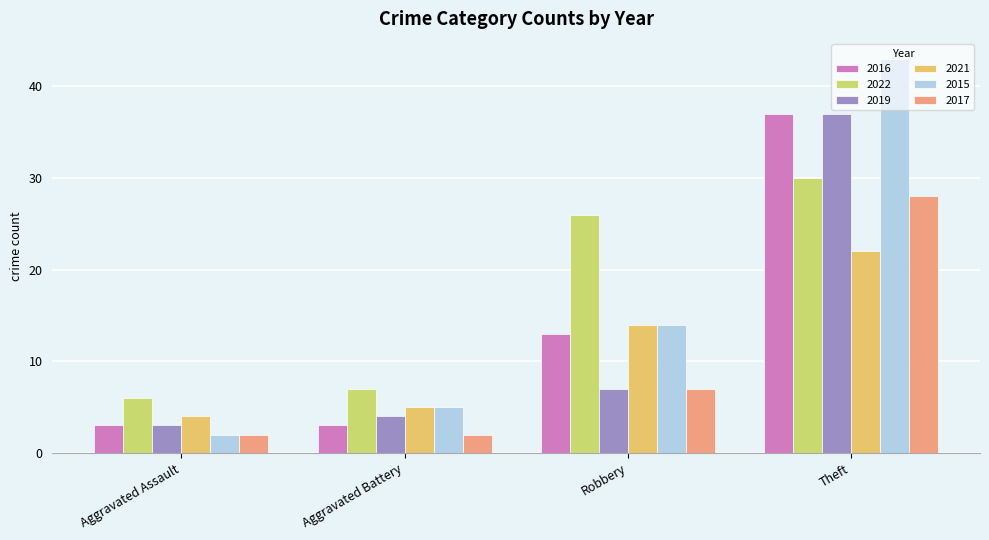

What is the spread (max minus min) of values at Aggravated Battery?

5